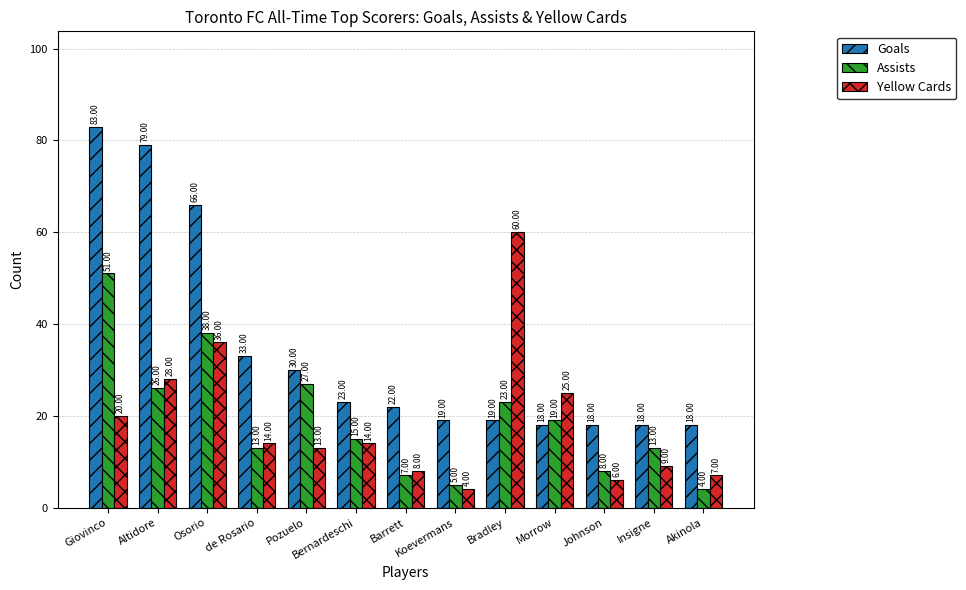

Where is Yellow Cards nearest to the value 32?

Altidore